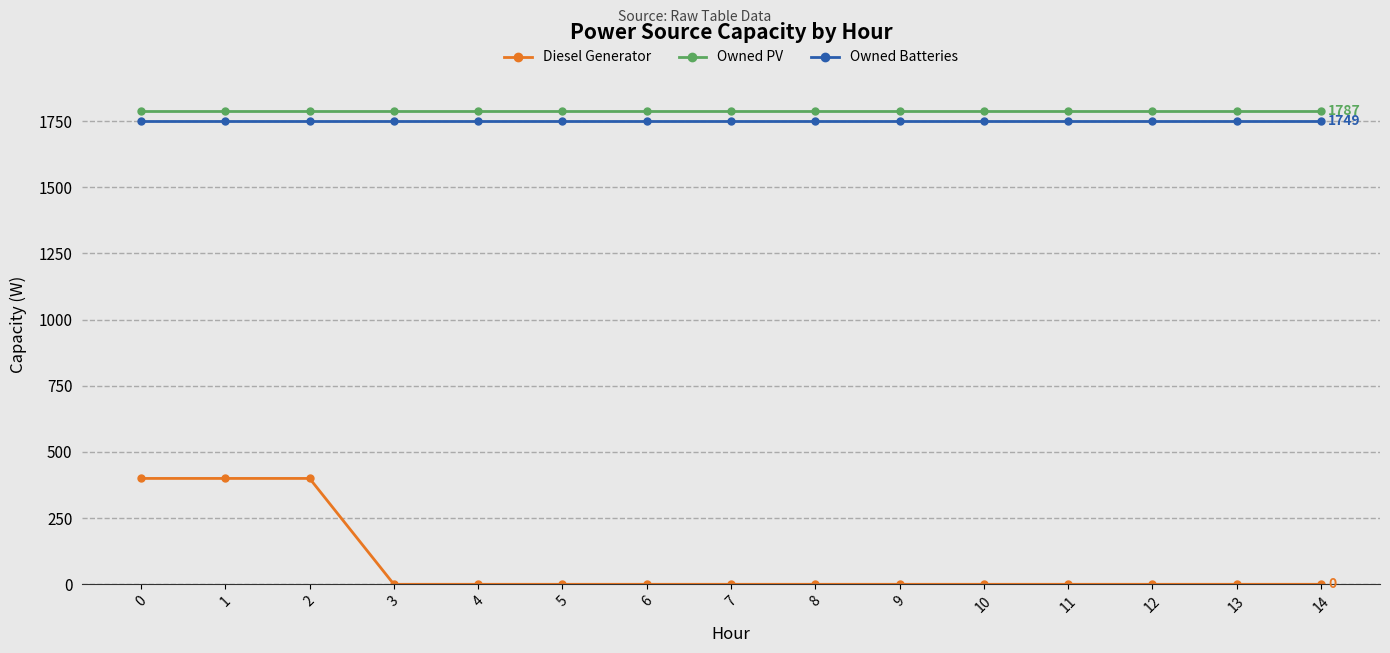

True or false: Diesel Generator has a value of -229 at 6.

False